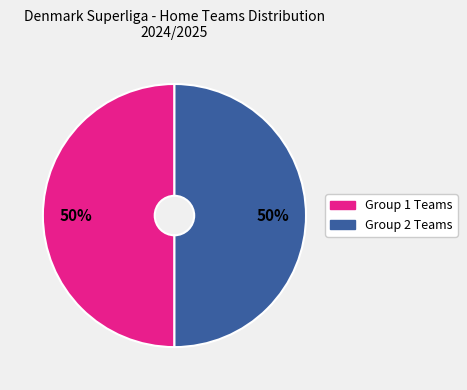

To the nearest percent, what is the average slice percentage?

50%